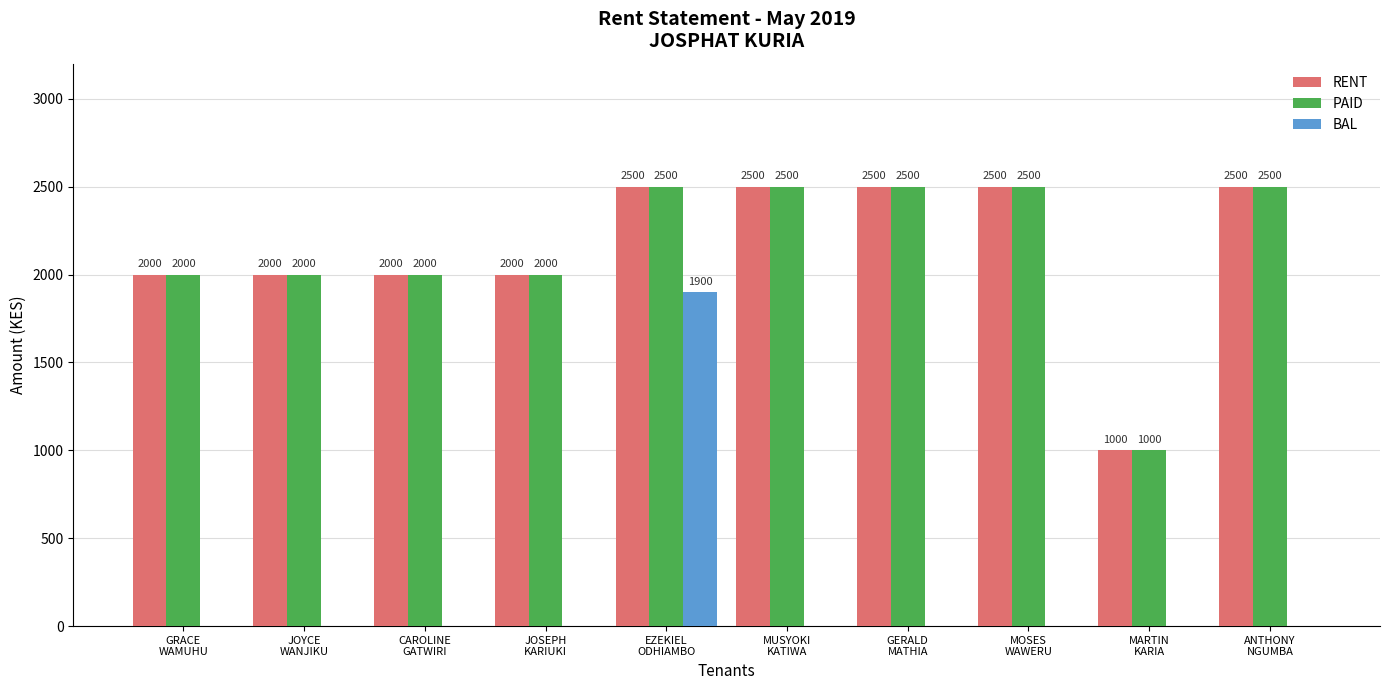

What is the difference between the PAID values at MARTIN
KARIA and JOYCE
WANJIKU?

1000